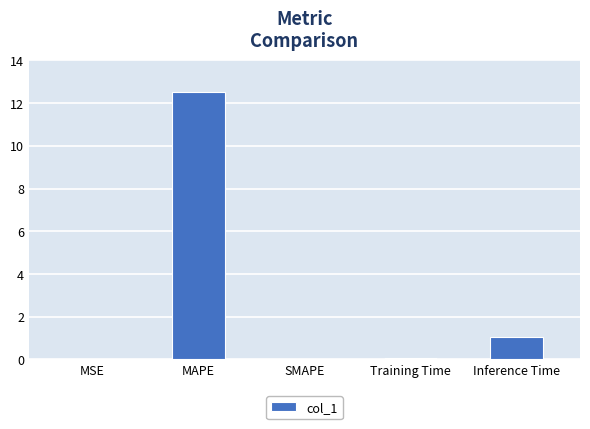

Between Training Time and MAPE, which is larger?

MAPE